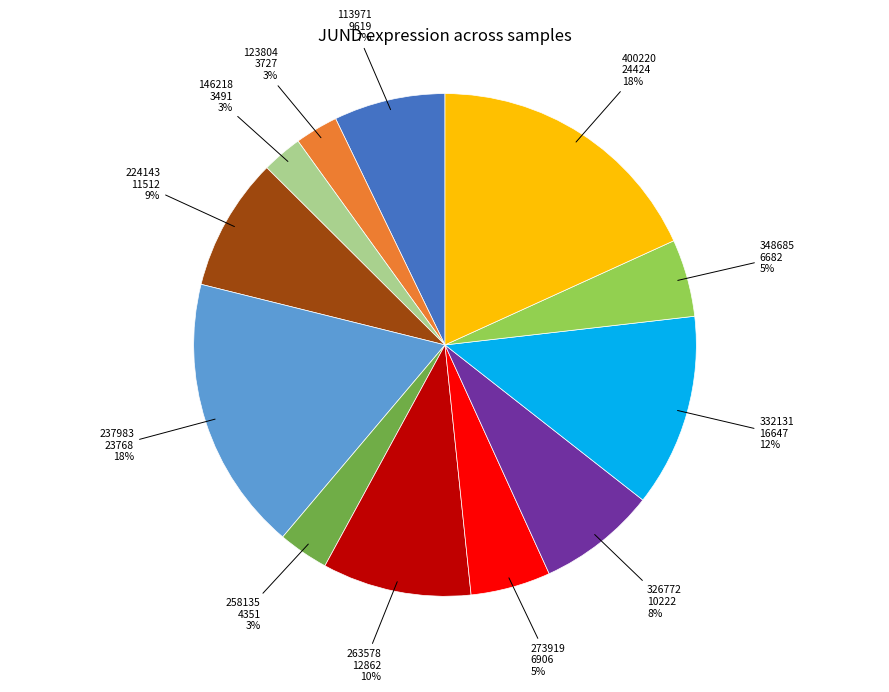

To the nearest percent, what is the average slice percentage?

8%